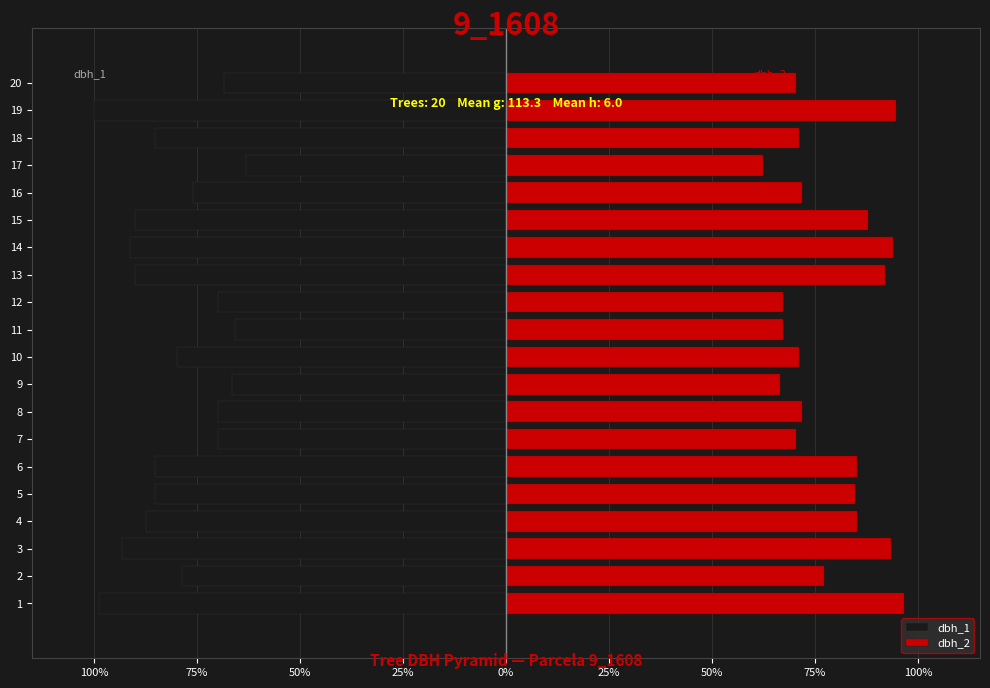

Reading left to right, transcribe all the data shown in this chart.

dbh_1: -98.7	-78.5	-93.3	-87.2	-85.2	-85.2	-69.8	-69.8	-66.4	-79.9	-65.8	-69.8	-89.9	-91.3	-89.9	-75.8	-63.1	-85.2	-100.0	-68.5
dbh_2: 96.6	77.2	93.3	85.2	84.6	85.2	70.5	71.8	66.4	71.1	67.1	67.1	91.9	94.0	87.9	71.8	62.4	71.1	94.6	70.5